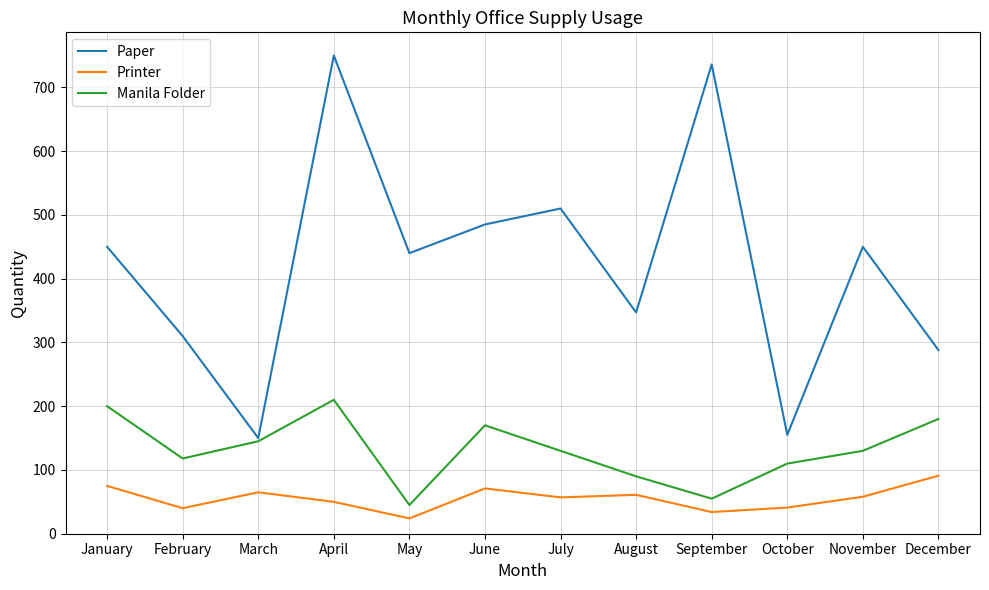

Which label corresponds to the smallest value in the chart?

May